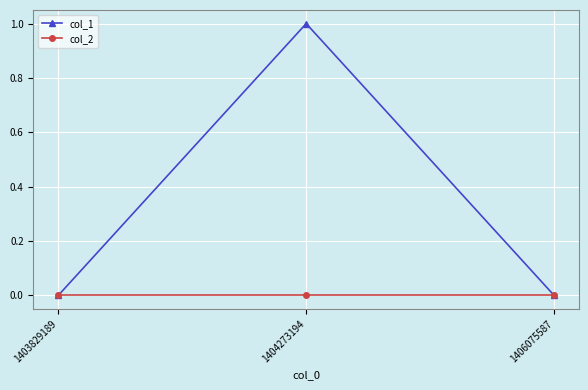

What is the greatest value displayed?

1